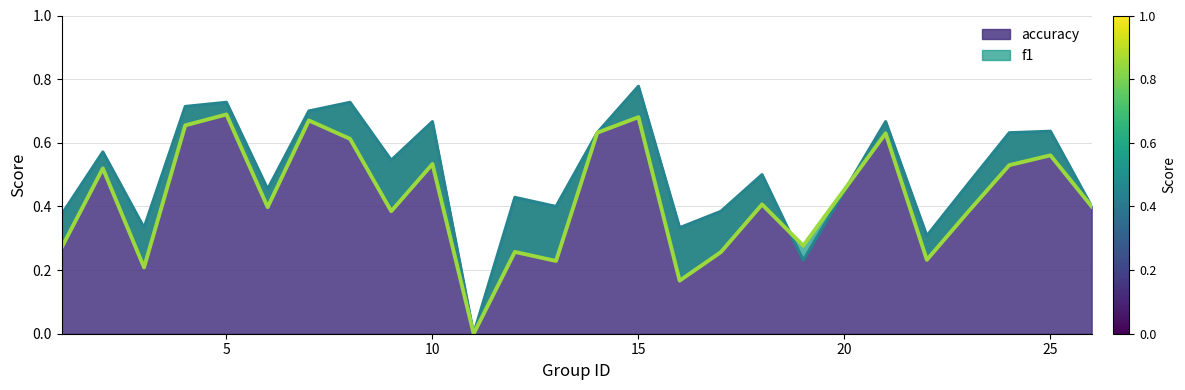

Does the chart have visible grid lines?

Yes